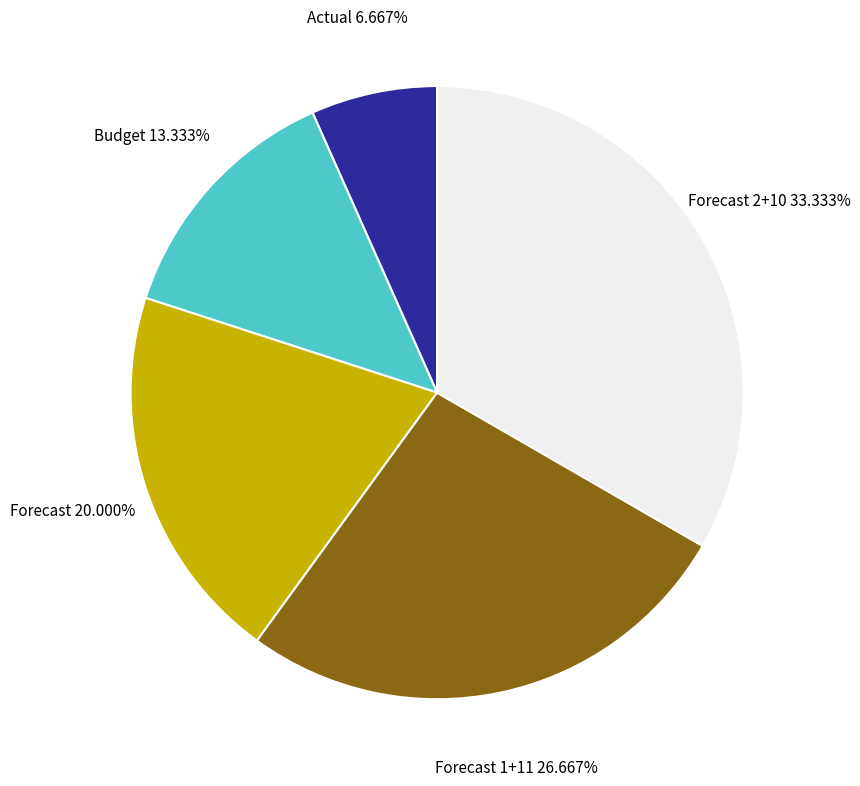

To the nearest percent, what portion does Forecast represent?

20%